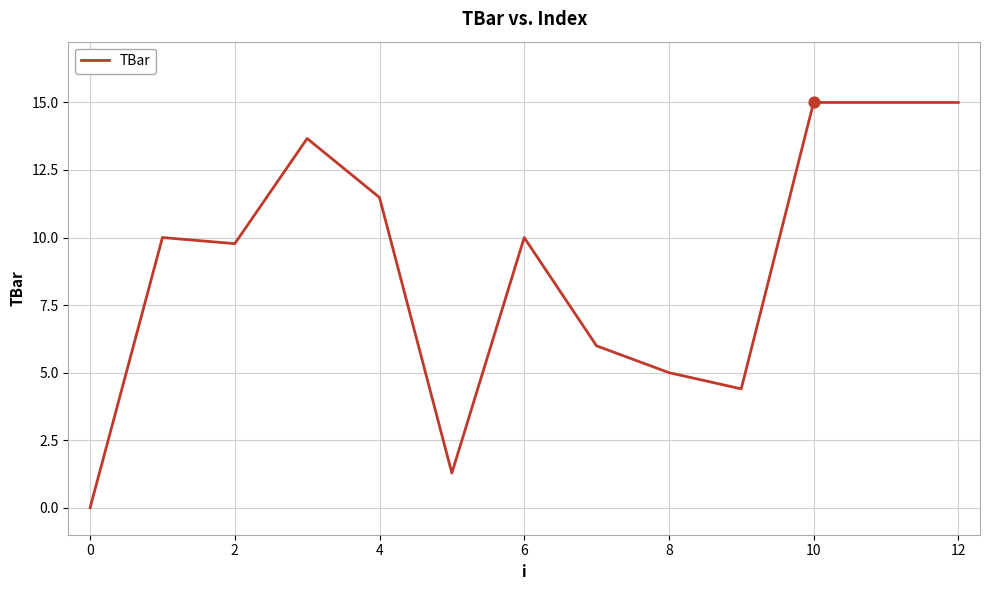

What is the difference between the maximum and minimum values?

15.0